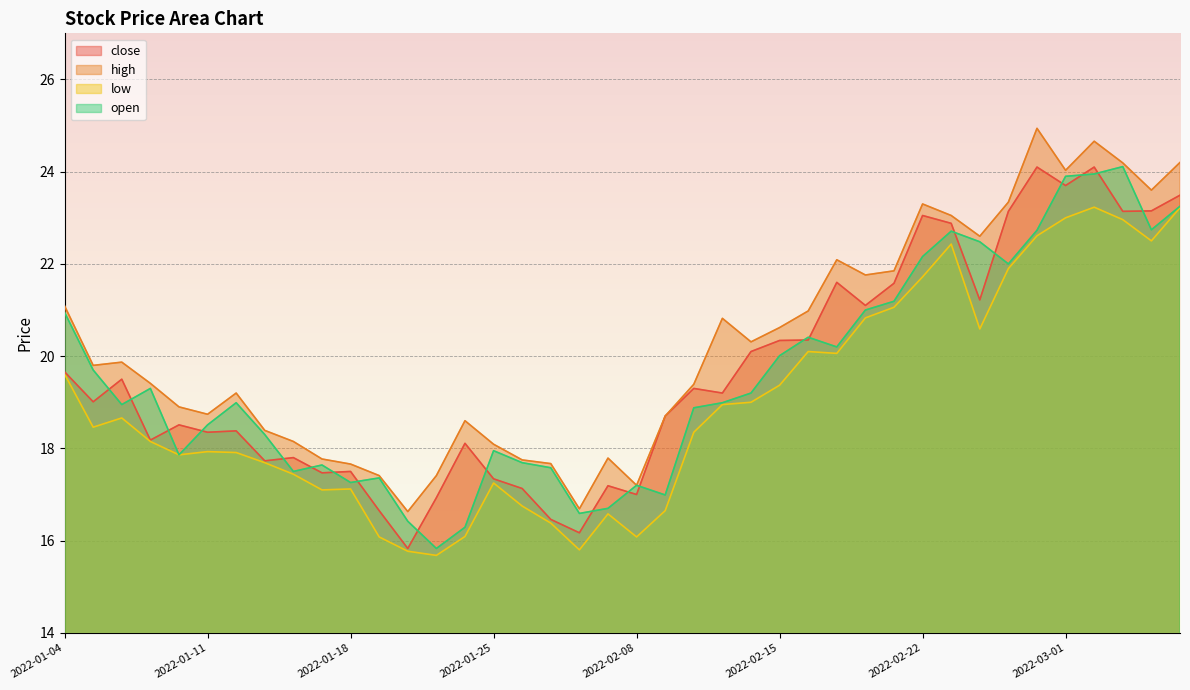

At how many categories does at least one series exceed 22?

11